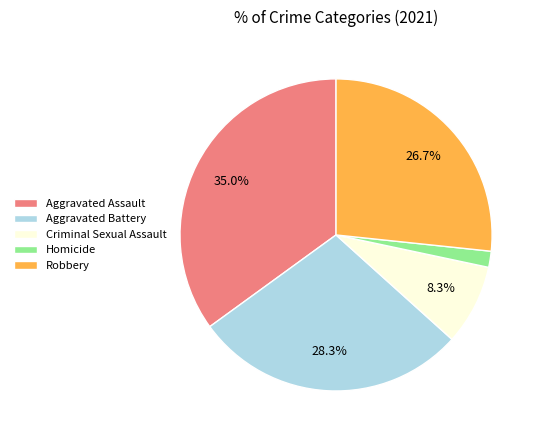

What is the ratio of the value at Aggravated Battery to the value at Criminal Sexual Assault?

3.4